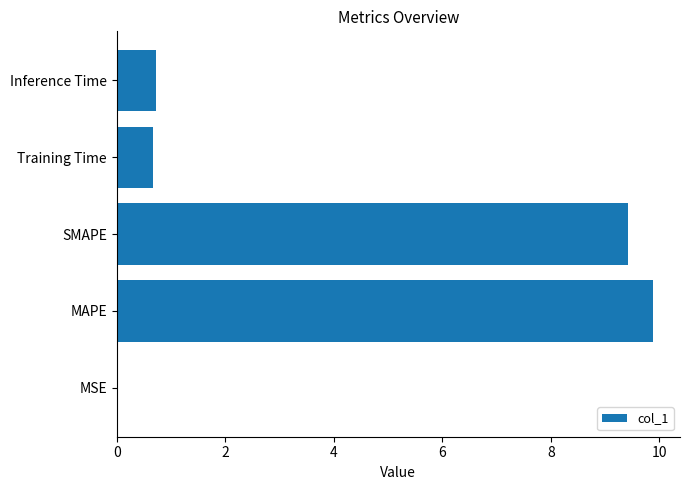

Which label corresponds to the largest value in the chart?

MAPE